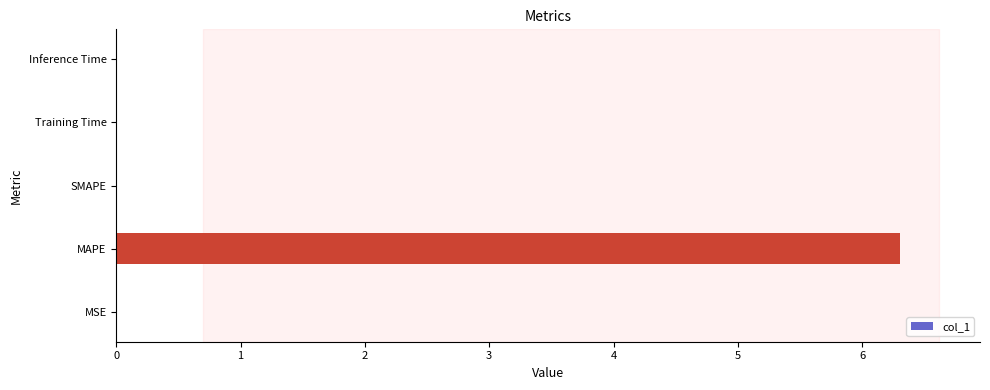

What is the maximum value shown in the chart?

6.3